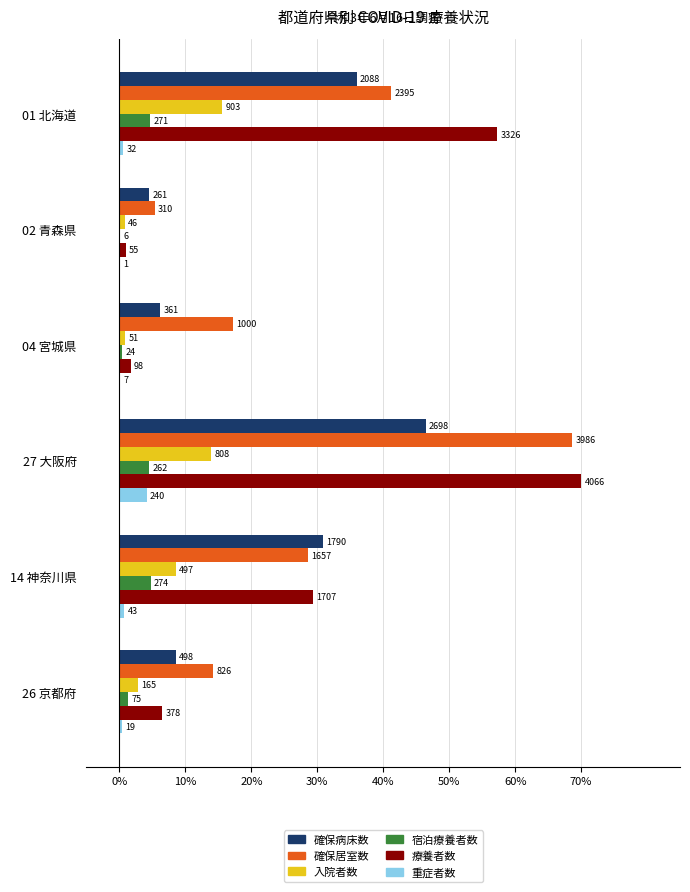

What are all the series names shown in the legend?

確保病床数, 確保居室数, 入院者数, 宿泊療養者数, 療養者数, 重症者数